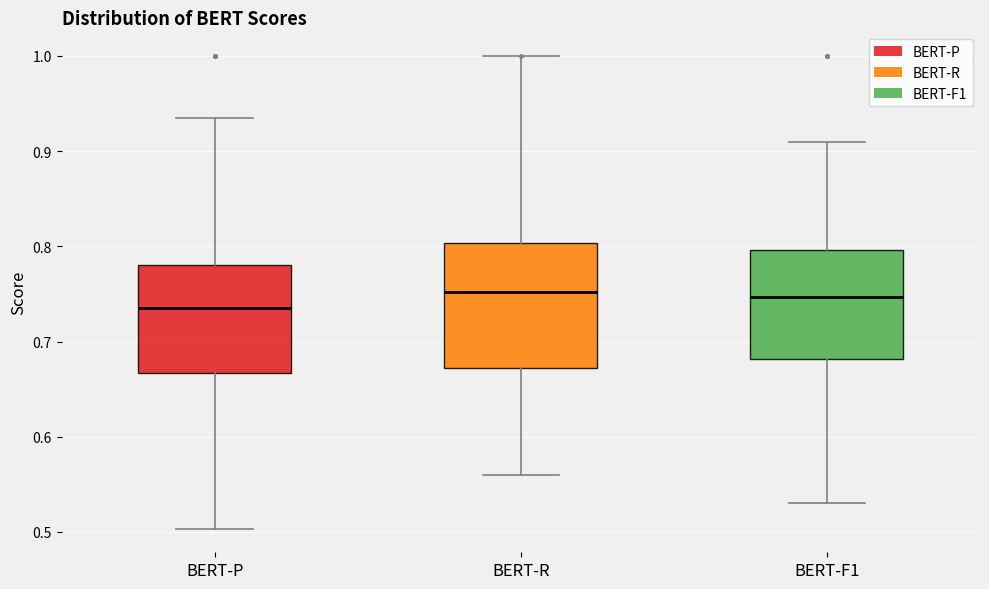

Where is the upper edge of the box for BERT-P on the y-axis? The values are not printed on the chart, so give them approximately, as read against the axis.

0.78